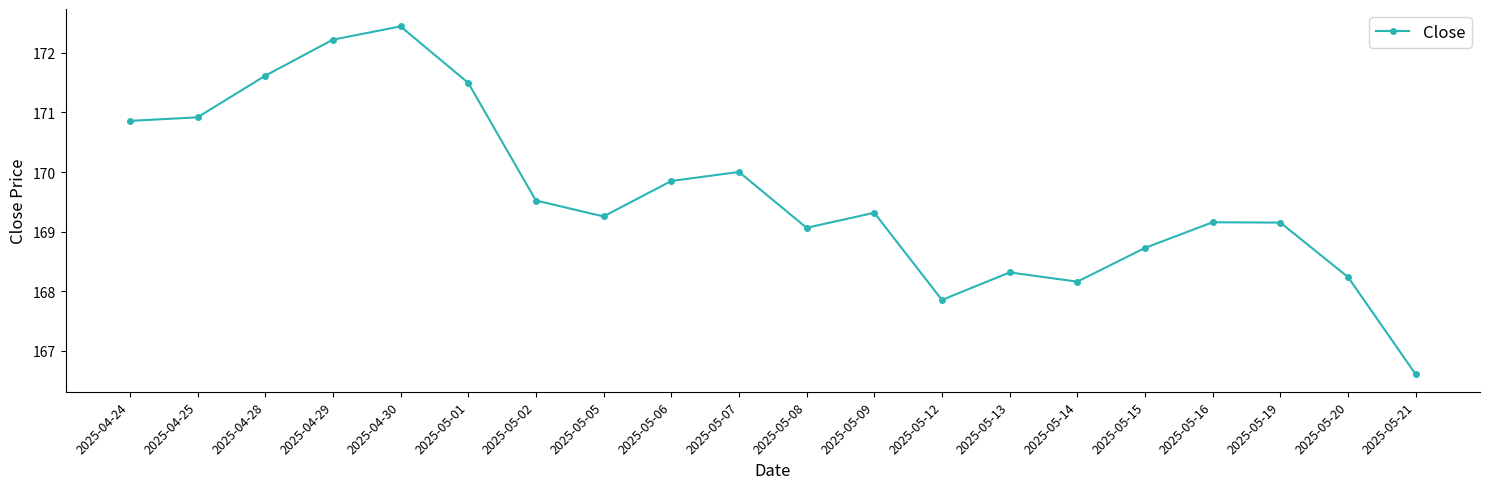

What value does the data have at 2025-05-20?

168.2